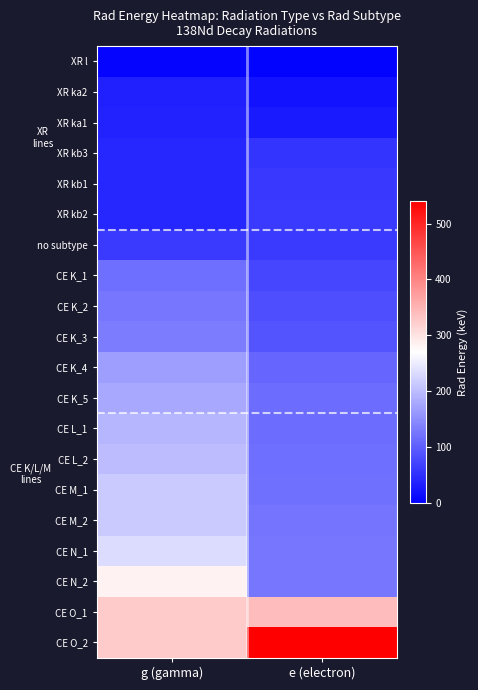

Reading left to right, extract all data points from this chart.

XR l: g (gamma)=5.0	e (electron)=4.1
XR ka2: g (gamma)=35.5	e (electron)=20.6
XR ka1: g (gamma)=36.0	e (electron)=29.4
XR kb3: g (gamma)=40.7	e (electron)=55.8
XR kb1: g (gamma)=40.7	e (electron)=61.1
XR kb2: g (gamma)=41.8	e (electron)=62.3
no subtype: g (gamma)=62.6	e (electron)=62.6
CE K_1: g (gamma)=116.3	e (electron)=74.3
CE K_2: g (gamma)=126.1	e (electron)=84.2
CE K_3: g (gamma)=132.7	e (electron)=90.7
CE K_4: g (gamma)=168.0	e (electron)=109.5
CE K_5: g (gamma)=178.5	e (electron)=114.8
CE L_1: g (gamma)=194.2	e (electron)=116.0
CE L_2: g (gamma)=199.5	e (electron)=116.3
CE M_1: g (gamma)=214.1	e (electron)=119.3
CE M_2: g (gamma)=215.3	e (electron)=124.6
CE N_1: g (gamma)=234.0	e (electron)=125.8
CE N_2: g (gamma)=284.3	e (electron)=125.9
CE O_1: g (gamma)=325.8	e (electron)=341.6
CE O_2: g (gamma)=326.9	e (electron)=541.0